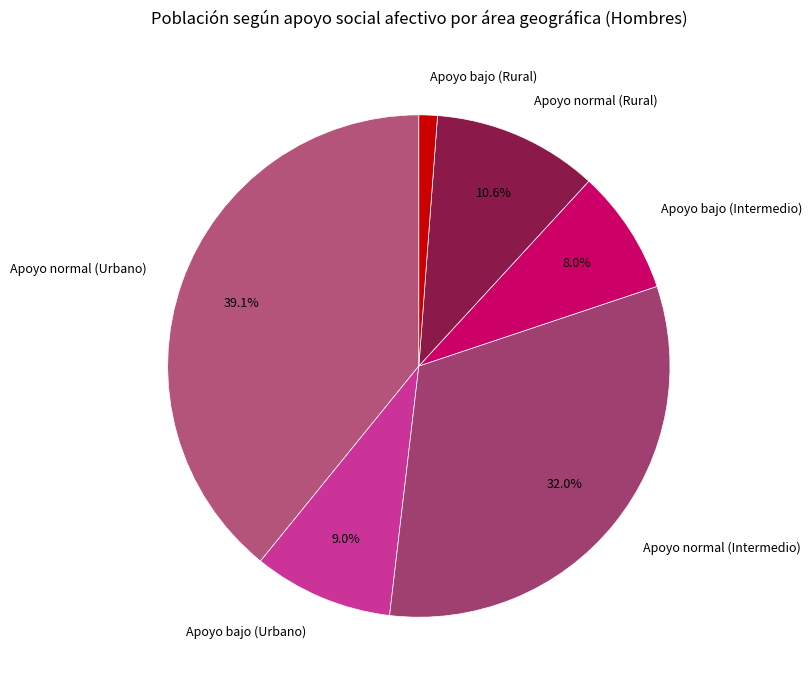

How many slices are in this pie chart?

6